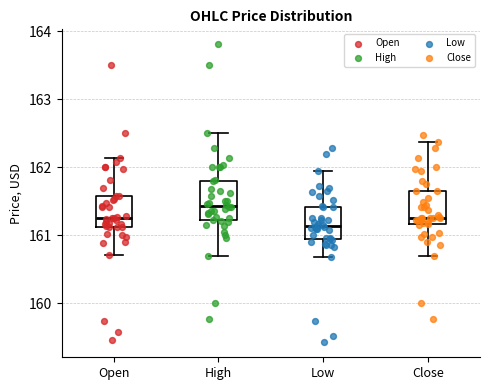

Where is the upper edge of the box for High on the y-axis? The values are not printed on the chart, so give them approximately, as read against the axis.

161.8